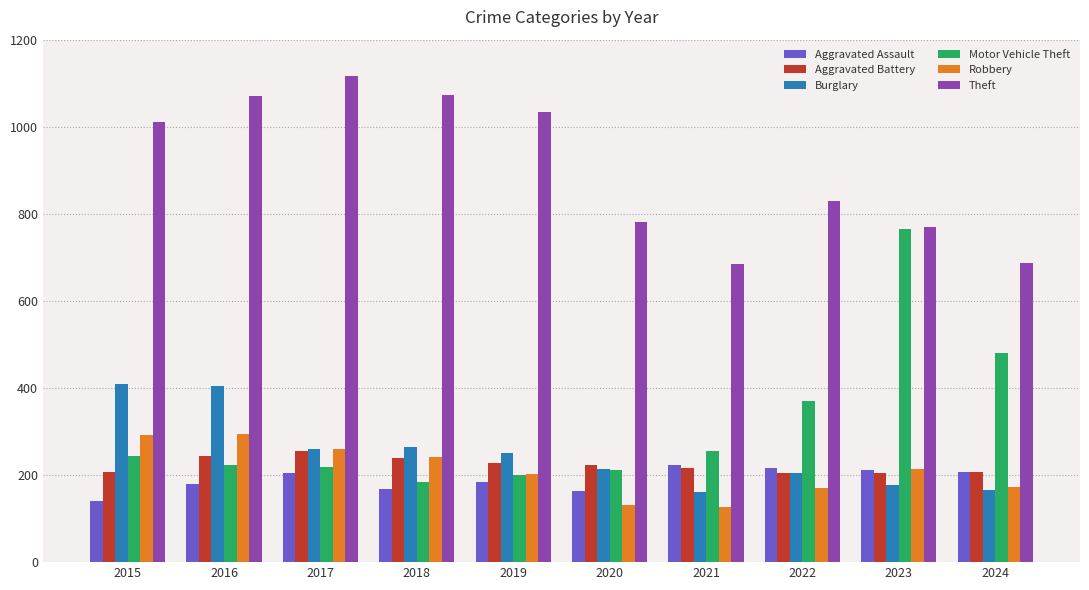

Between 2023 and 2024, which series saw the biggest shift?

Motor Vehicle Theft